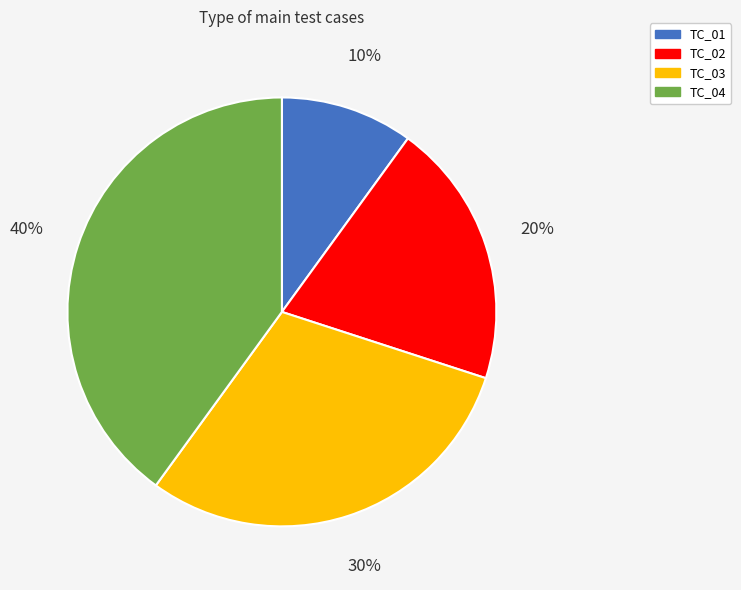

To the nearest percent, what is the combined percentage of TC_04 and TC_02?

60%